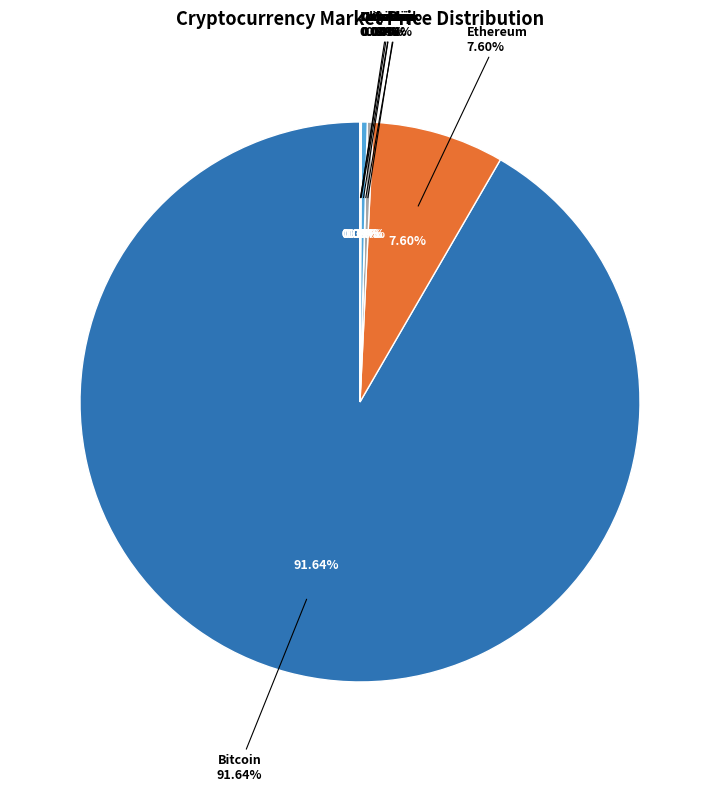

Rank the categories by value from lowest to highest.

doge, ada, uni, link, ltc, sol, eth, btc